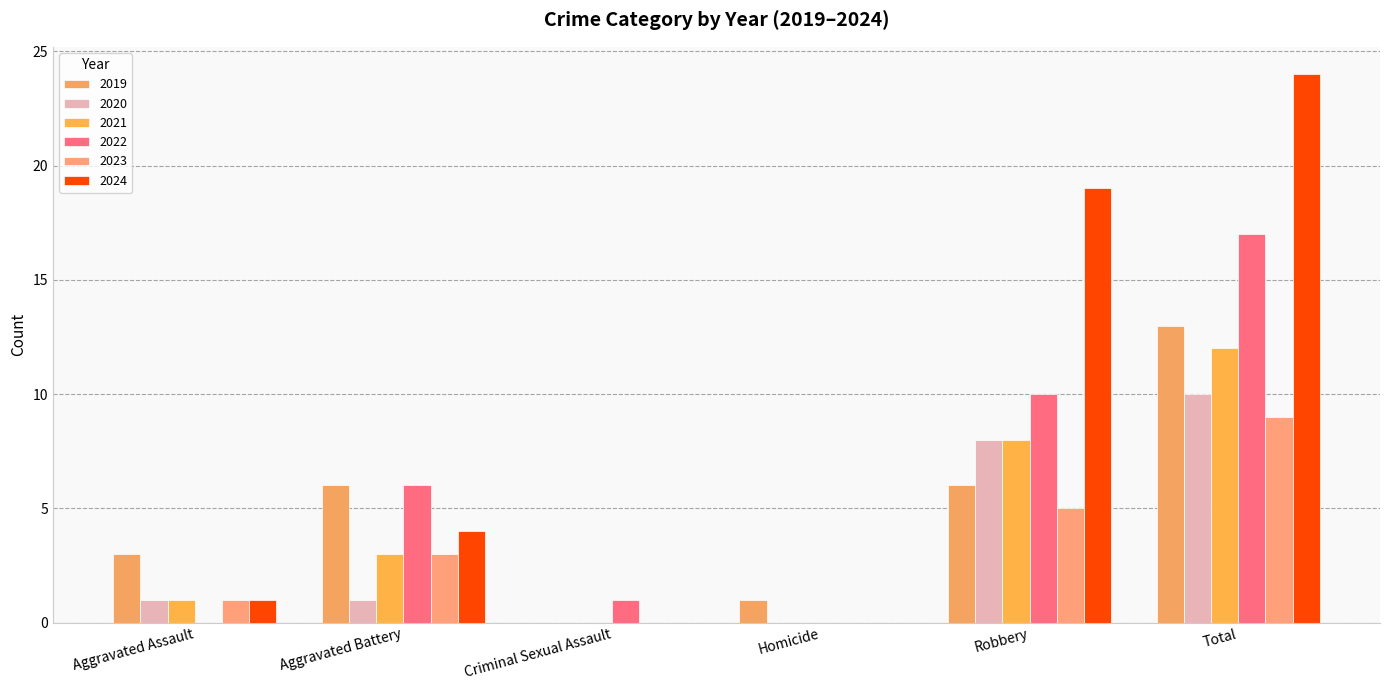

Reading left to right, extract all data points from this chart.

2019: Aggravated Assault=3	Aggravated Battery=6	Criminal Sexual Assault=0	Homicide=1	Robbery=6	Total=13
2020: Aggravated Assault=1	Aggravated Battery=1	Criminal Sexual Assault=0	Homicide=0	Robbery=8	Total=10
2021: Aggravated Assault=1	Aggravated Battery=3	Criminal Sexual Assault=0	Homicide=0	Robbery=8	Total=12
2022: Aggravated Assault=0	Aggravated Battery=6	Criminal Sexual Assault=1	Homicide=0	Robbery=10	Total=17
2023: Aggravated Assault=1	Aggravated Battery=3	Criminal Sexual Assault=0	Homicide=0	Robbery=5	Total=9
2024: Aggravated Assault=1	Aggravated Battery=4	Criminal Sexual Assault=0	Homicide=0	Robbery=19	Total=24